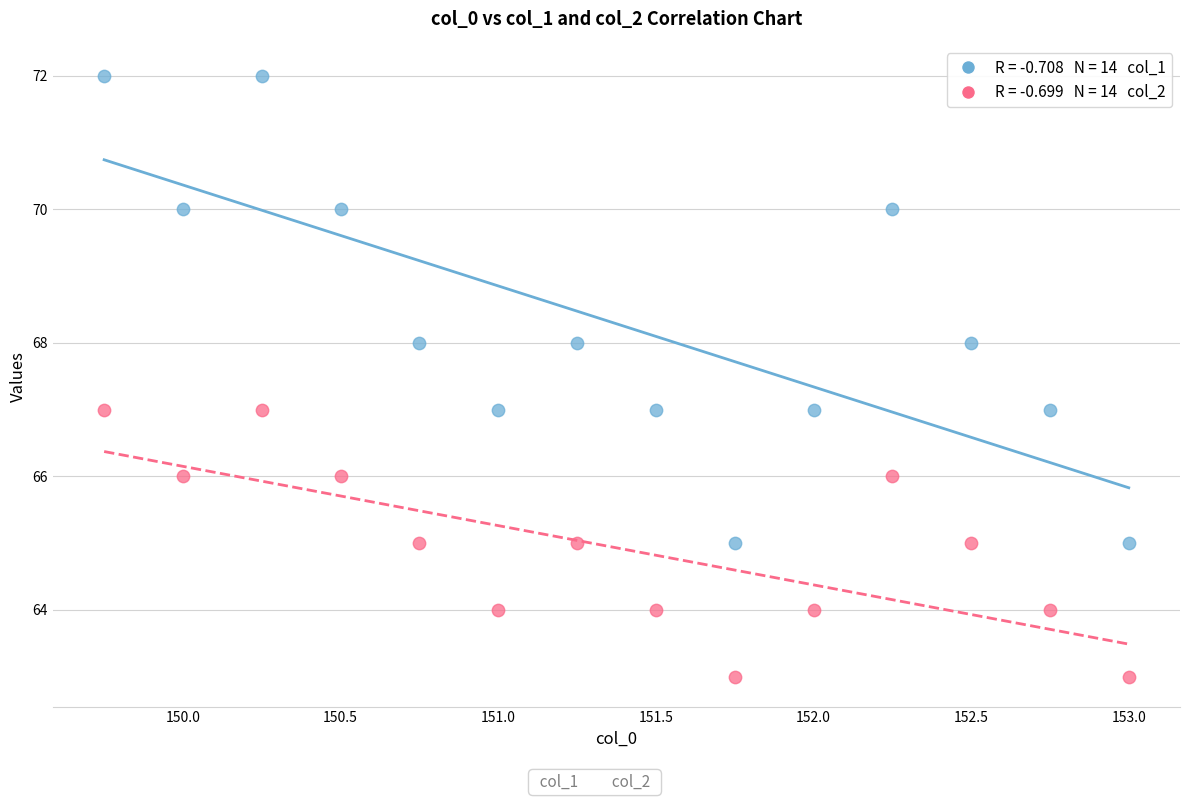

Across all data points, what is the range of Y values (max minus min)?

9